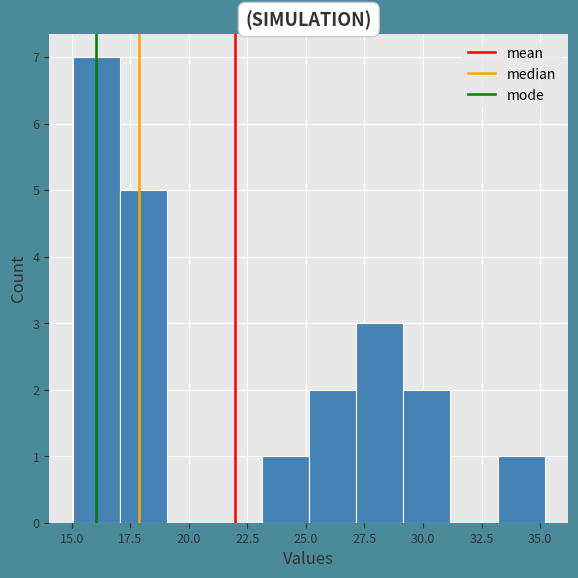

Over which range of the x-axis is the bar tallest?

15 to 17